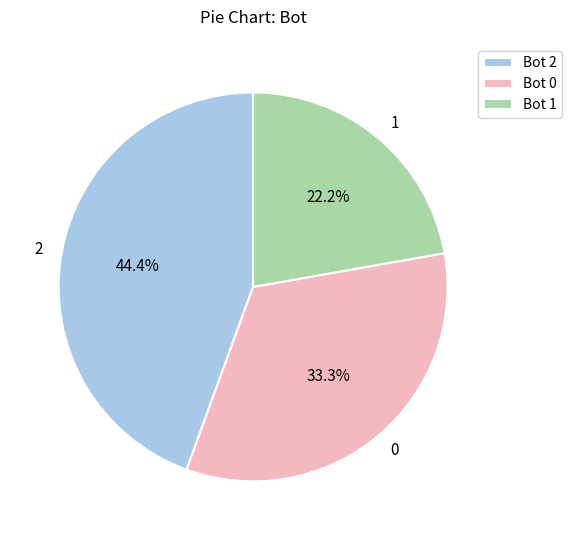

Which category has the smallest portion of the pie?

1